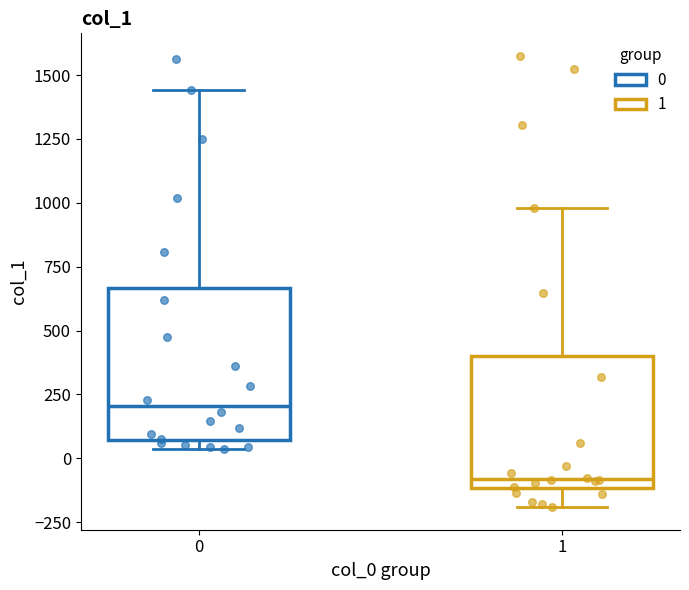

Where does the lower whisker of the box at x = 1 end on the y-axis? The values are not printed on the chart, so give them approximately, as read against the axis.

-200